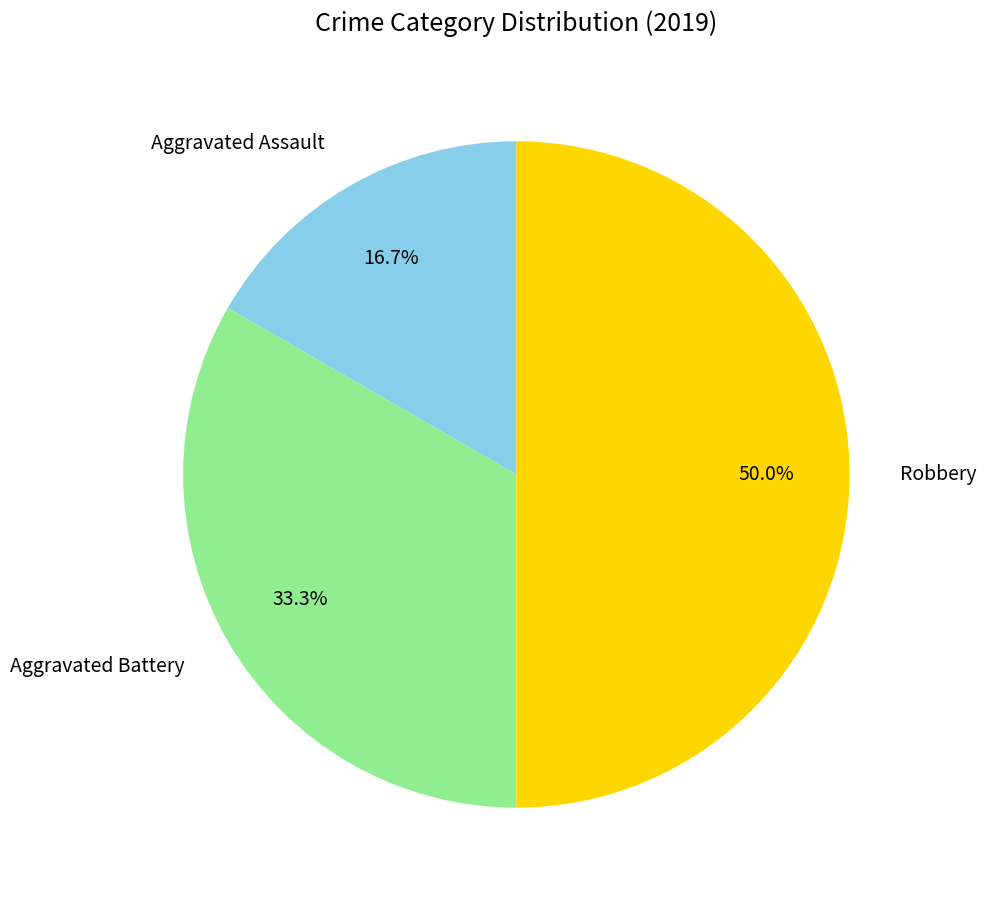

Rank the categories by value from lowest to highest.

Aggravated Assault, Aggravated Battery, Robbery